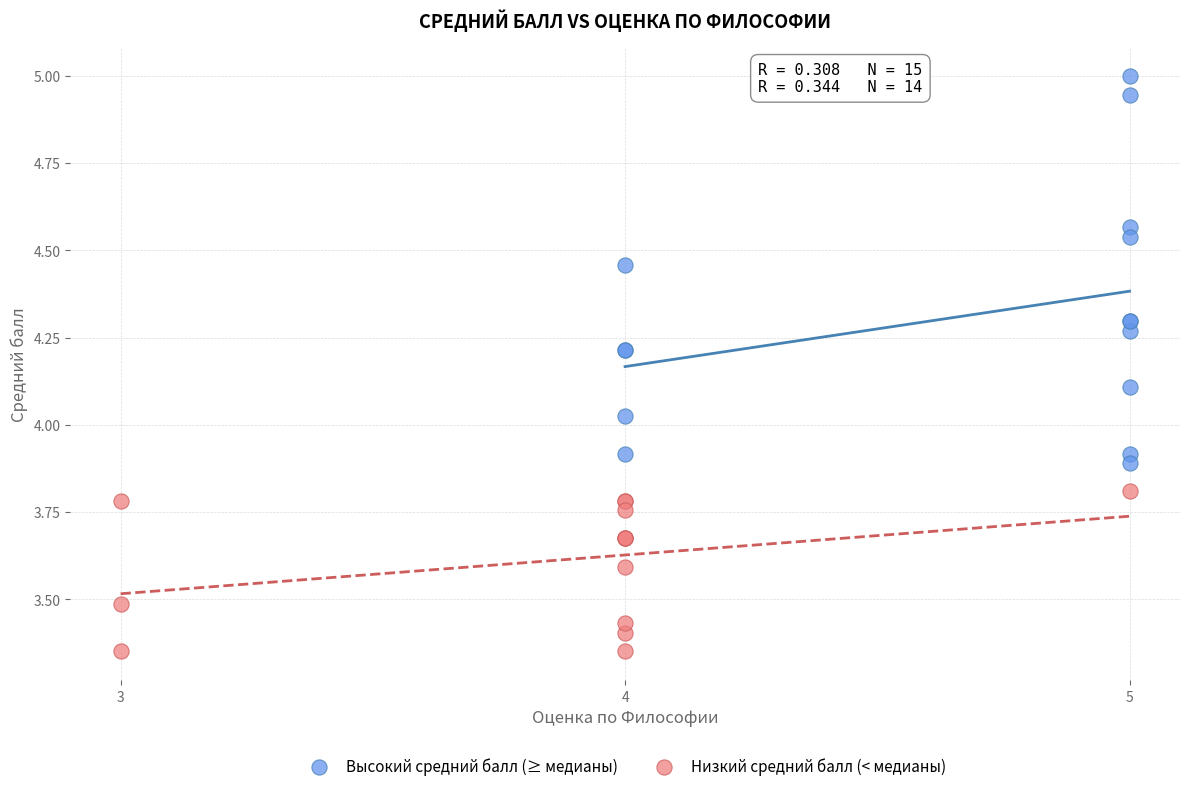

Which series contains the highest Y value?

Высокий средний балл (≥ медианы)